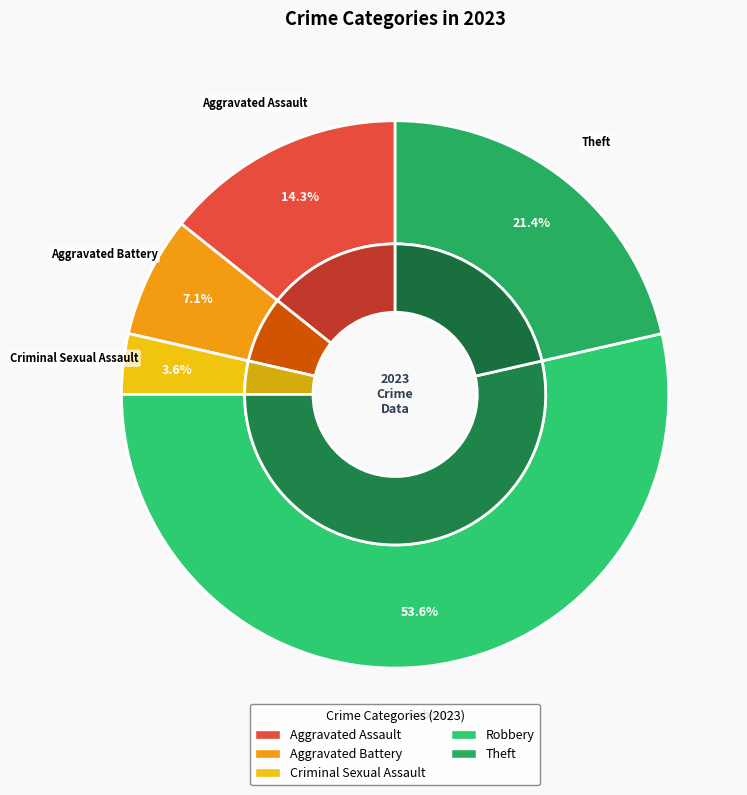

Approximately how many times larger is the value at Aggravated Battery compared to Robbery?

0.1